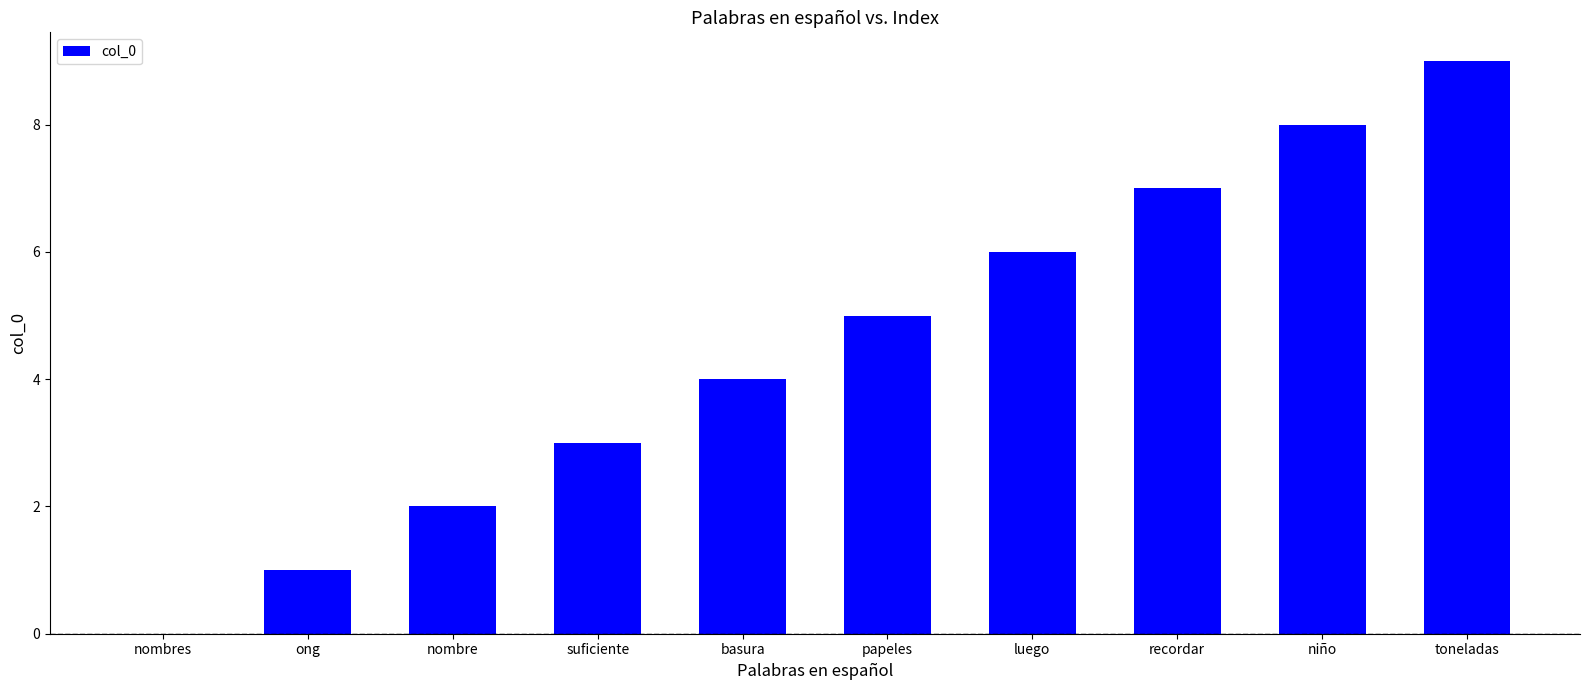

Reading left to right, what are all the values shown in this chart?

nombres=0	ong=1	nombre=2	suficiente=3	basura=4	papeles=5	luego=6	recordar=7	niño=8	toneladas=9